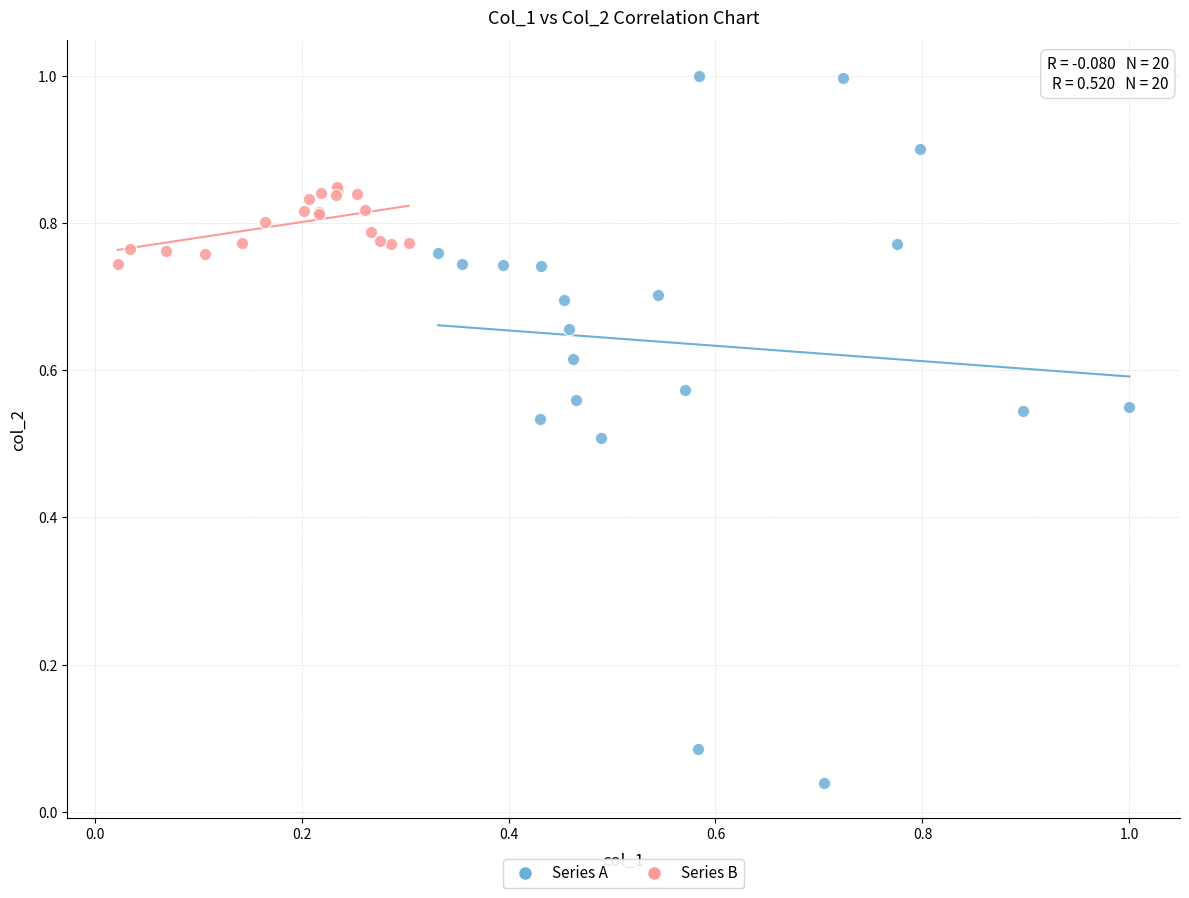

Which series reaches the minimum Y coordinate?

Series A